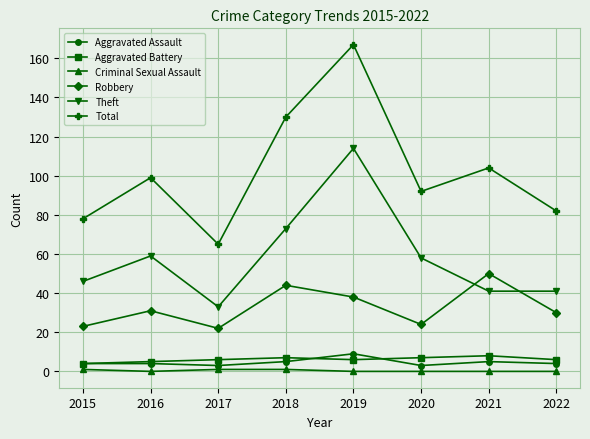

In Total, how many points are higher than both neighbors (excluding endpoints)?

3